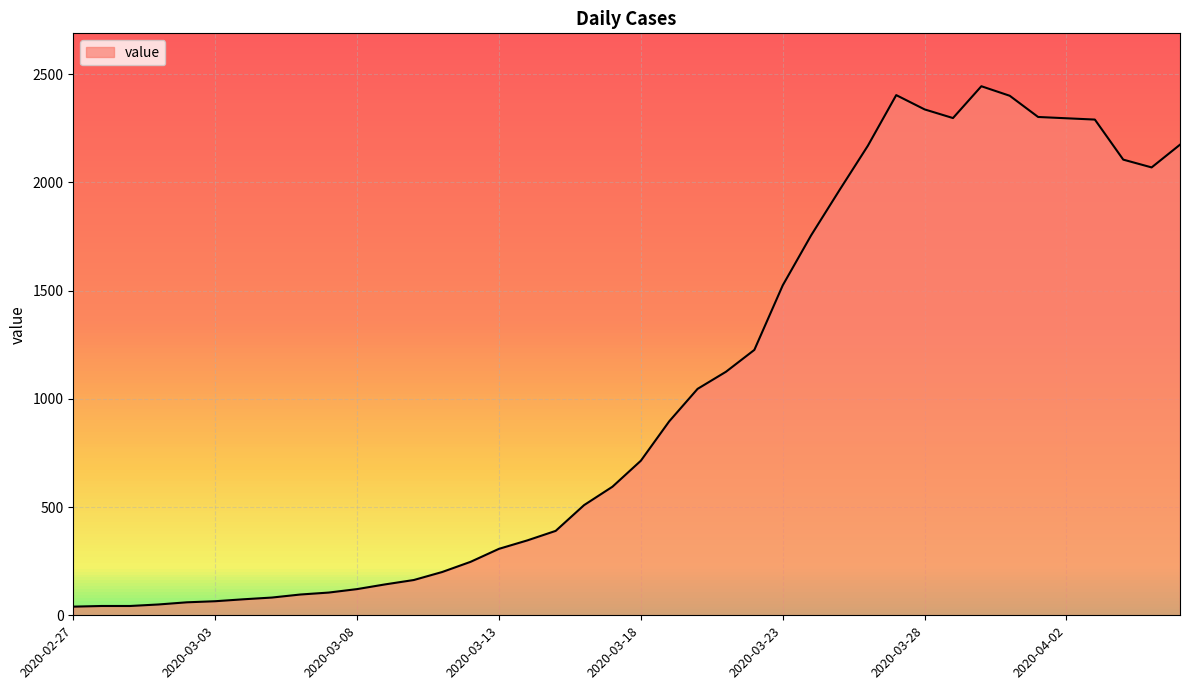

What is the difference between the maximum and minimum values?

2404